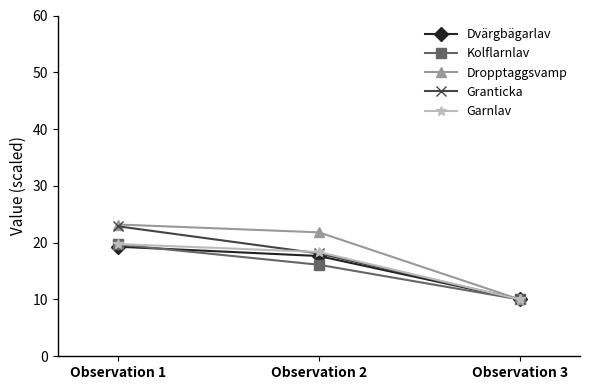

What is the value of the Dvärgbägarlav point at the 3rd from the left?

10.0